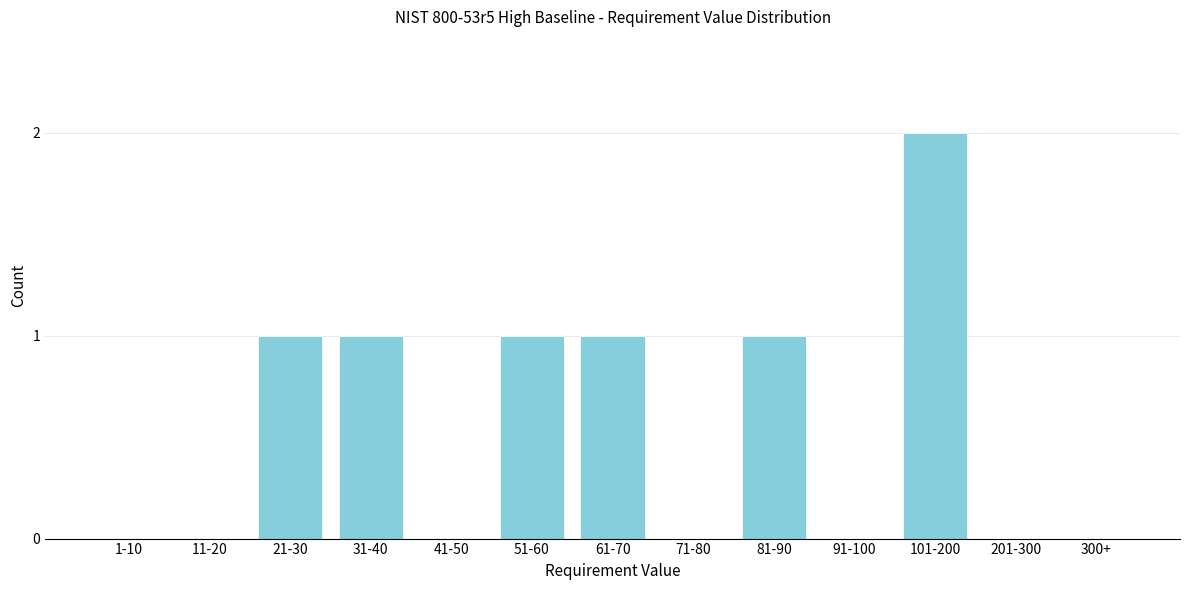

Reading left to right, what are all the values shown in this chart?

1-10=0	11-20=0	21-30=1	31-40=1	41-50=0	51-60=1	61-70=1	71-80=0	81-90=1	91-100=0	101-200=2	201-300=0	300+=0